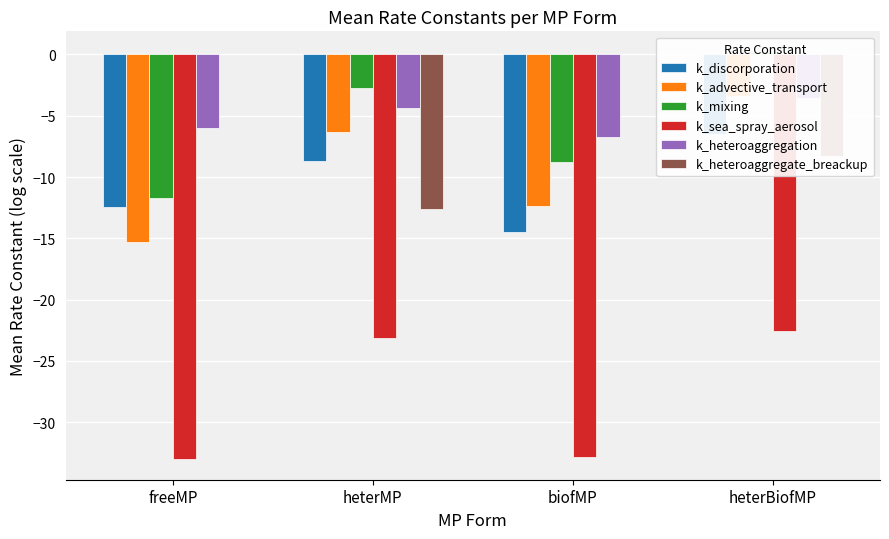

The k_mixing series shows 0.3 at heterBiofMP. True or false?

False